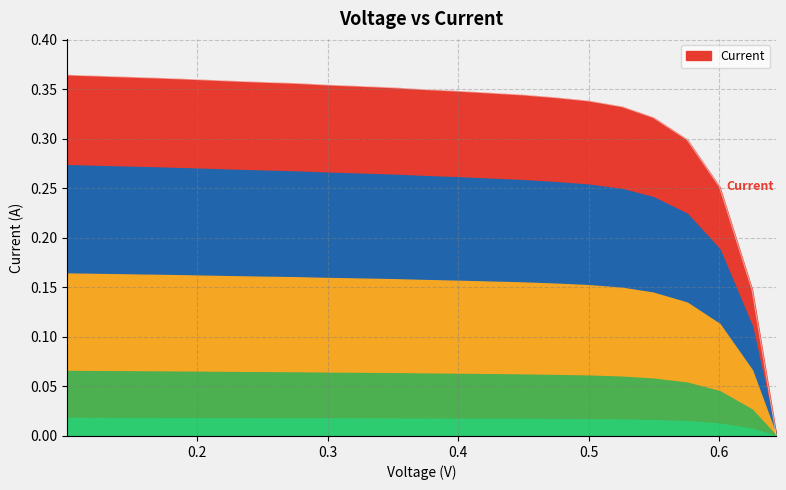

Does the chart have visible grid lines?

Yes